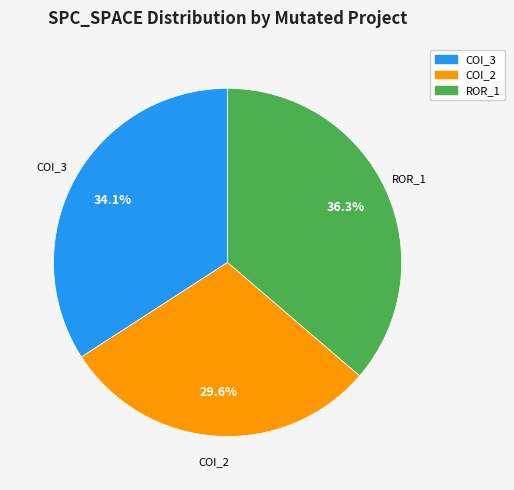

Count the number of slices in the pie.

3